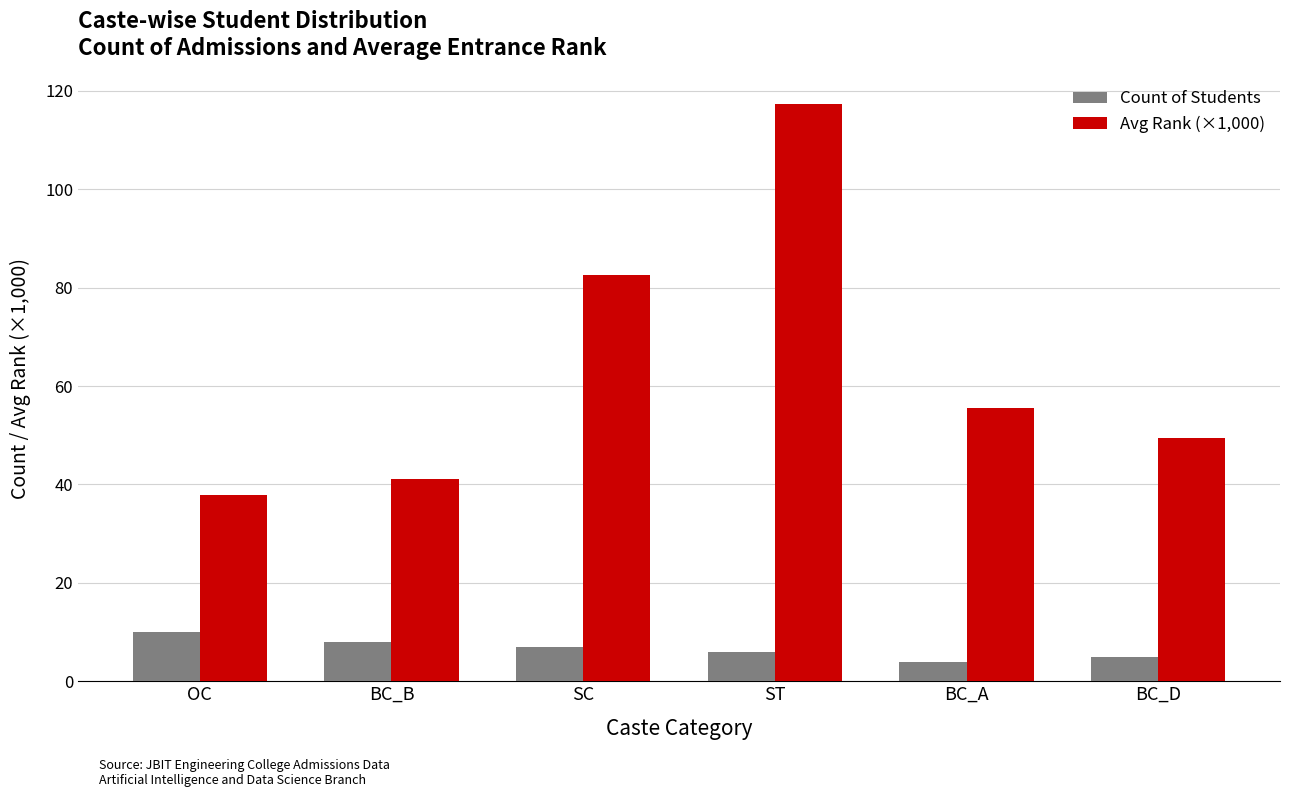

What is the average value of the Count of Students series?

6.7